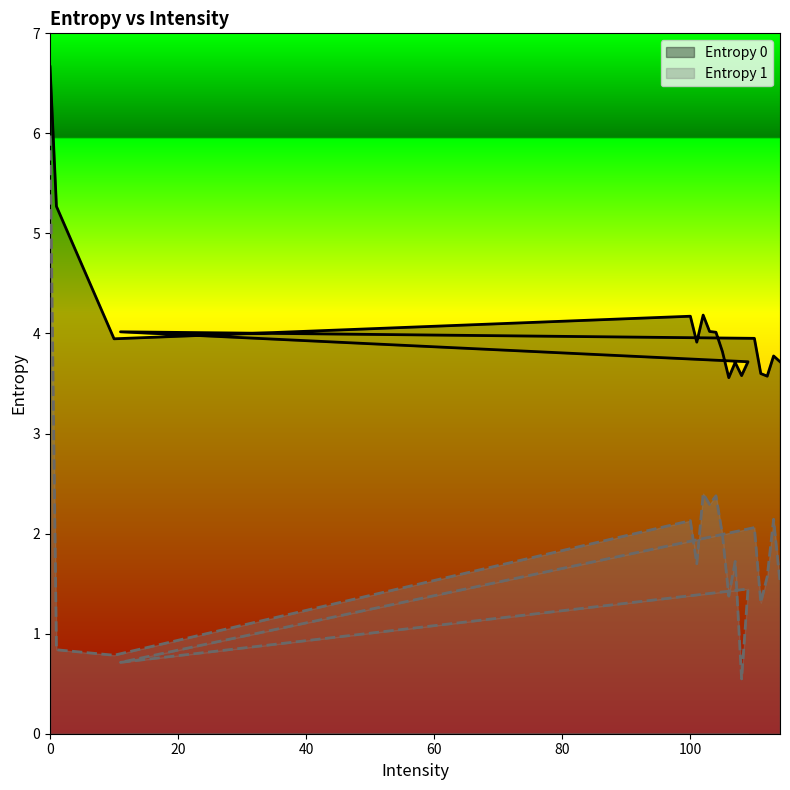

Rank the series by their maximum value, from highest to lowest.

Entropy 0, Entropy 1